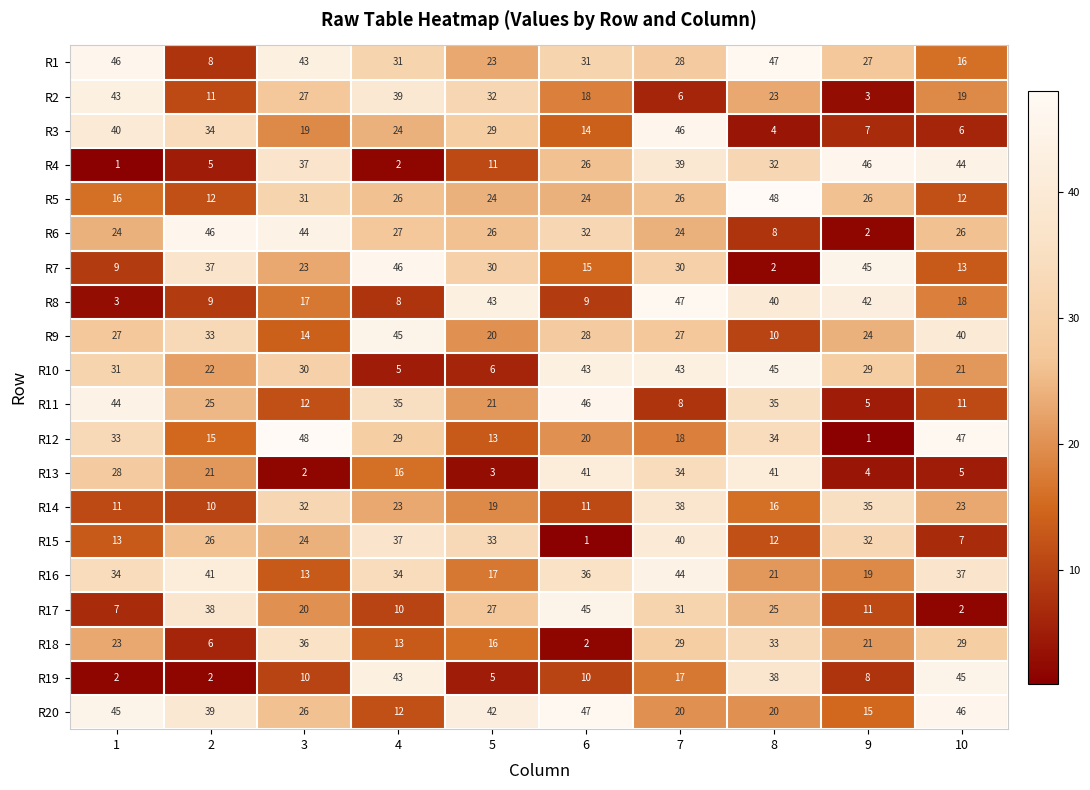

At how many categories does at least one series exceed 22?

10